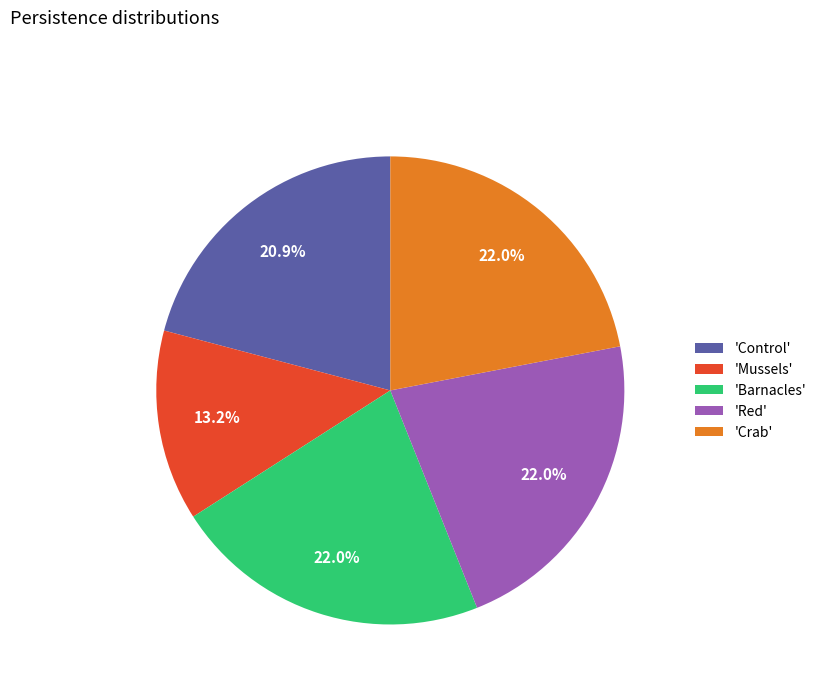

To the nearest percent, what is the difference between the largest and smallest slice percentages?

9%